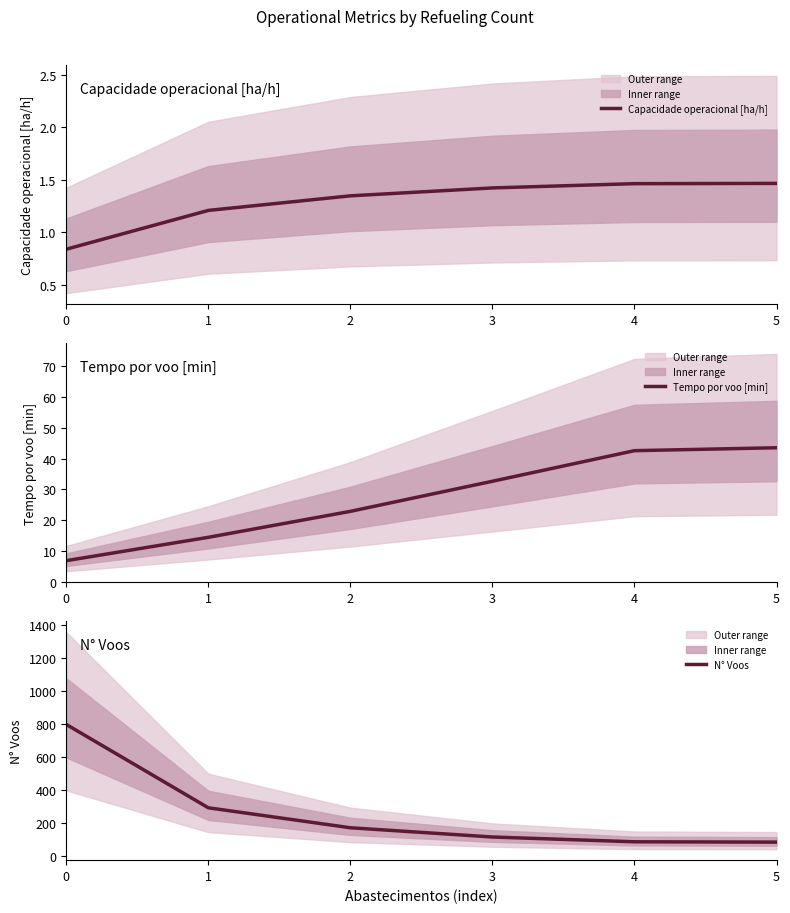

Between 4 and 0, which is larger?

4